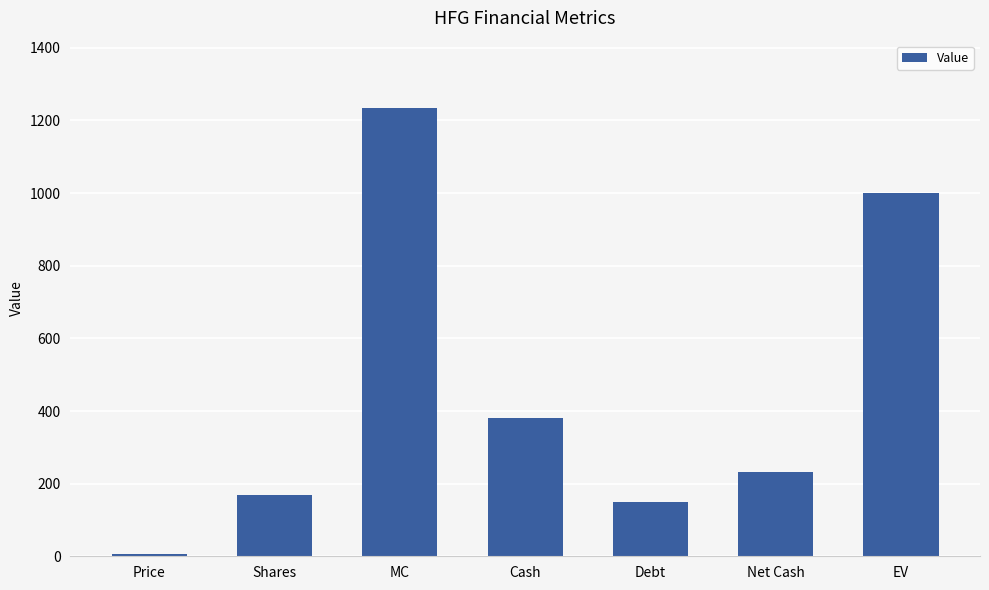

List the labels in order of value, largest first.

MC, EV, Cash, Net Cash, Shares, Debt, Price